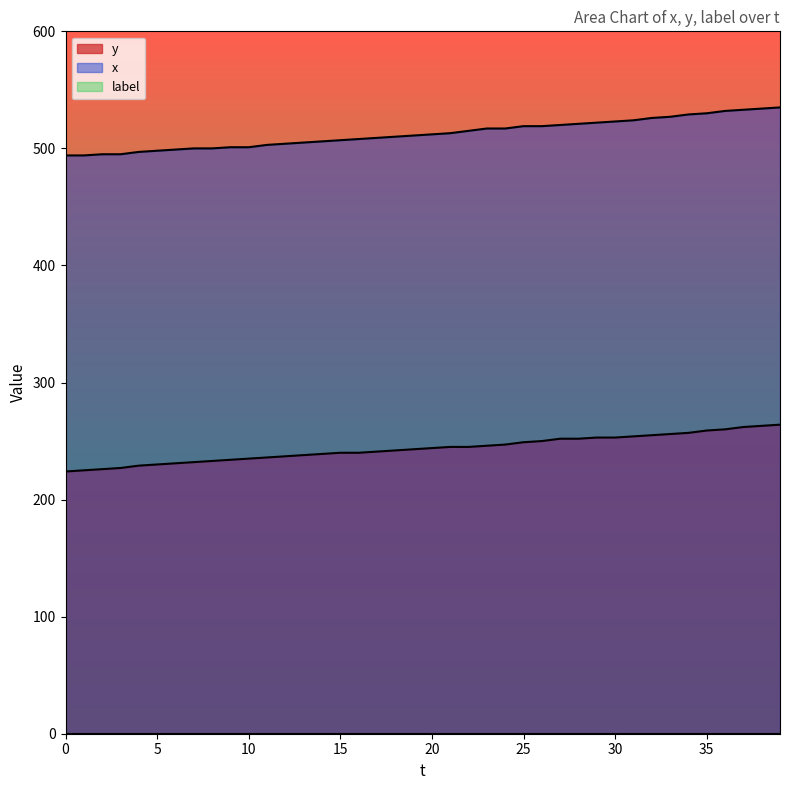

True or false: y and x cross at least once.

False